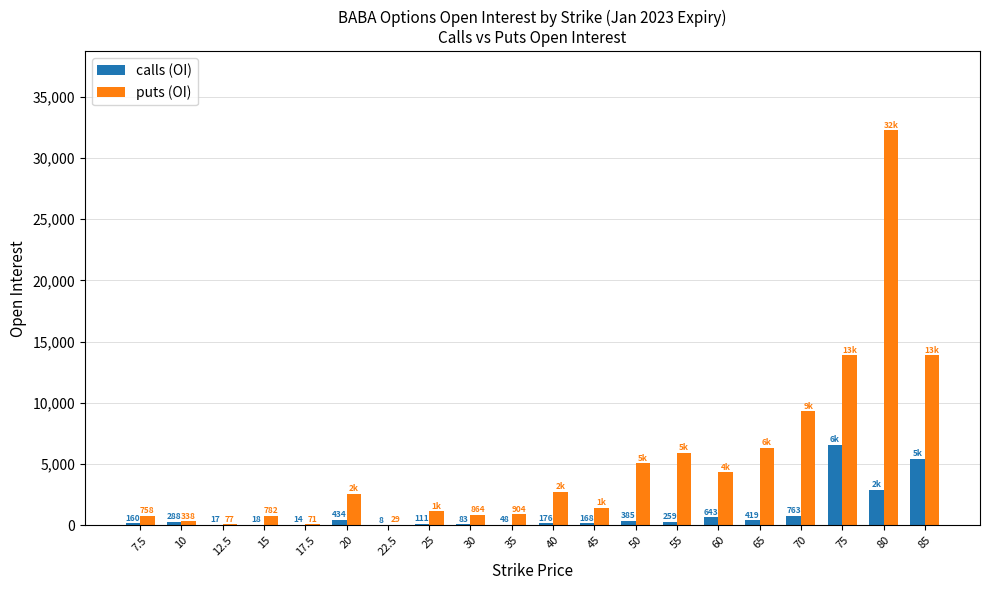

Which series changed the most between 17.5 and 80?

puts (OI)